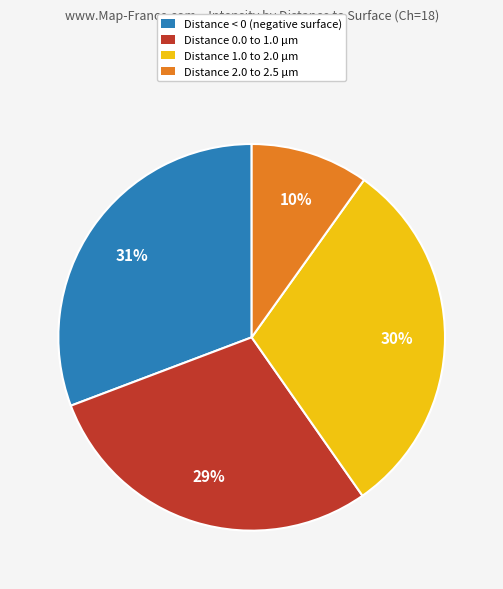

True or false: Distance 0.0 to 1.0 µm accounts for 36% of the total.

False